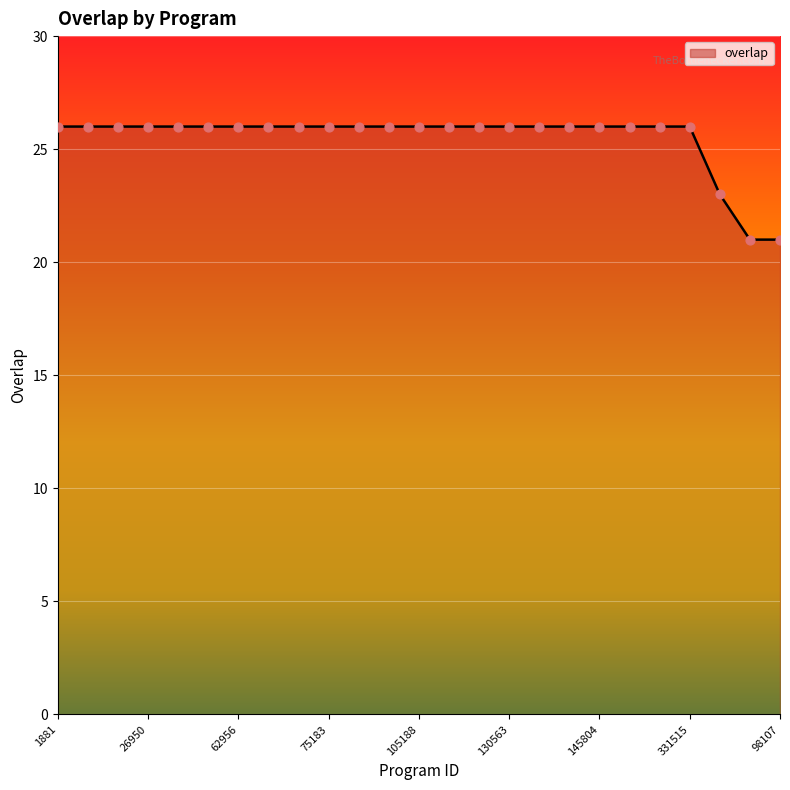

What is the difference between the maximum and minimum values?

5